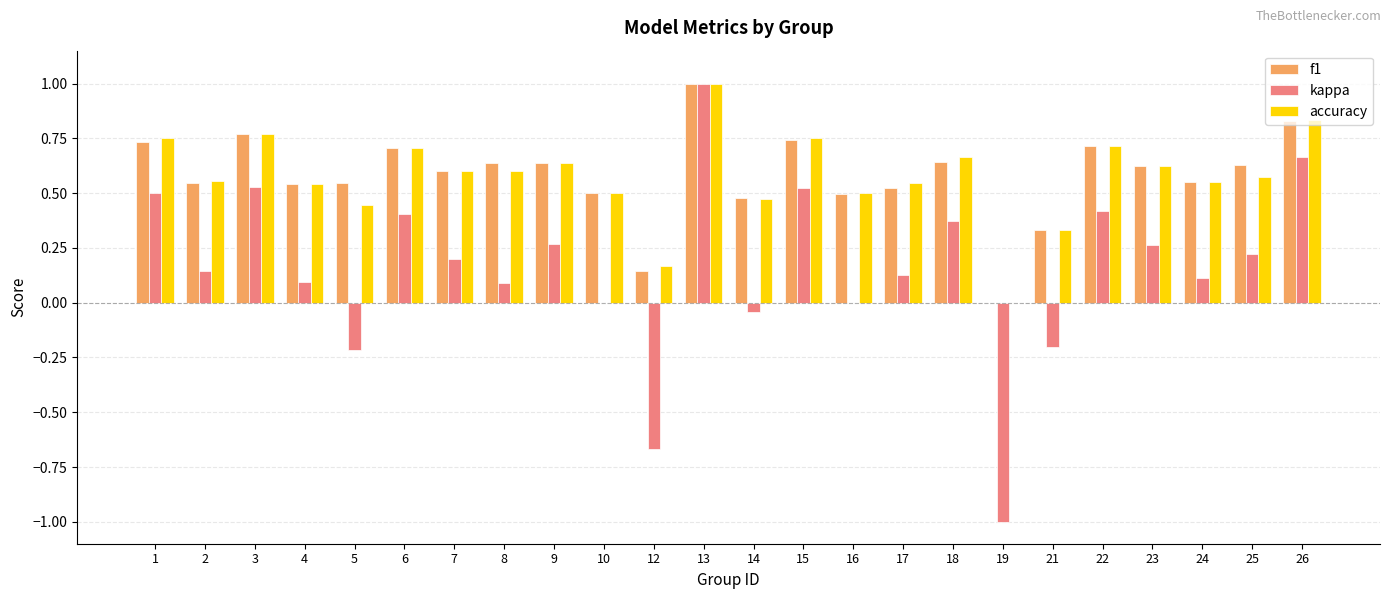

What is the sum of the kappa values at 5 and 12?

-0.9